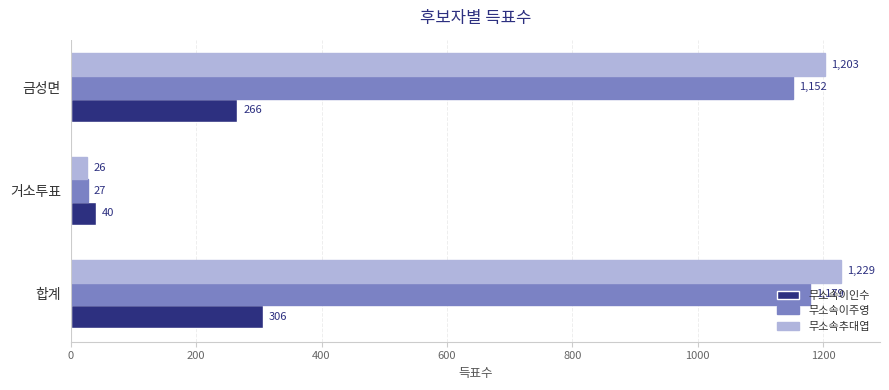

What is the difference between the maximum and second lowest values in the 무소속이인수 series?

40